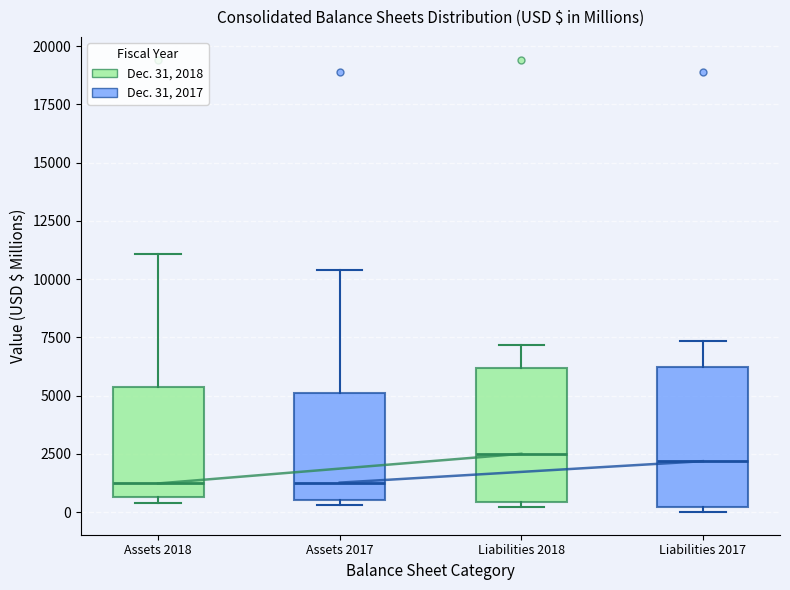

Where does the upper whisker of the box for Liabilities 2018 end on the y-axis? The values are not printed on the chart, so give them approximately, as read against the axis.

7000